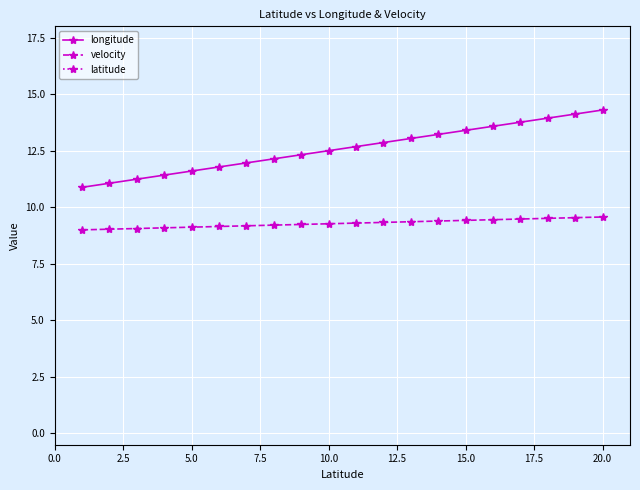

True or false: latitude has more than 2 points higher than both neighbors.

False